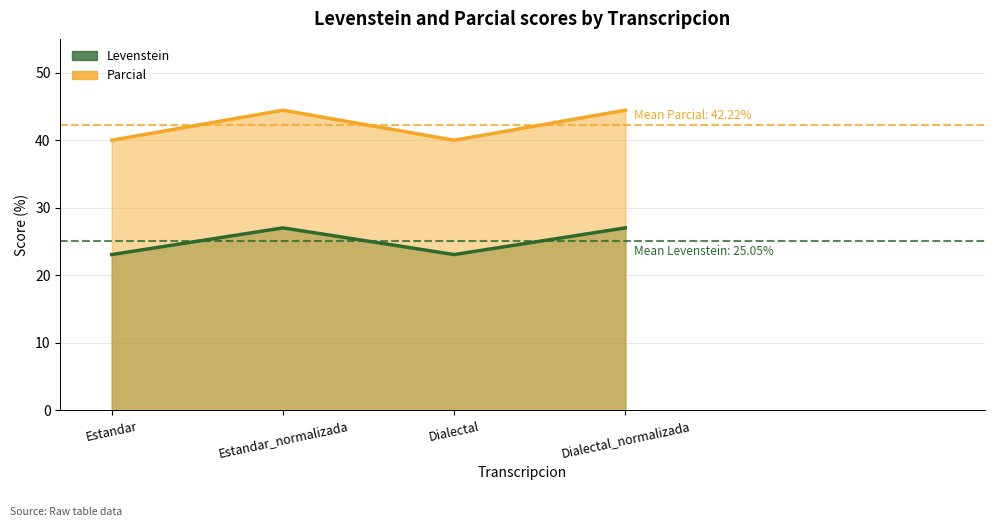

What position from the right is Estandar_normalizada?

3